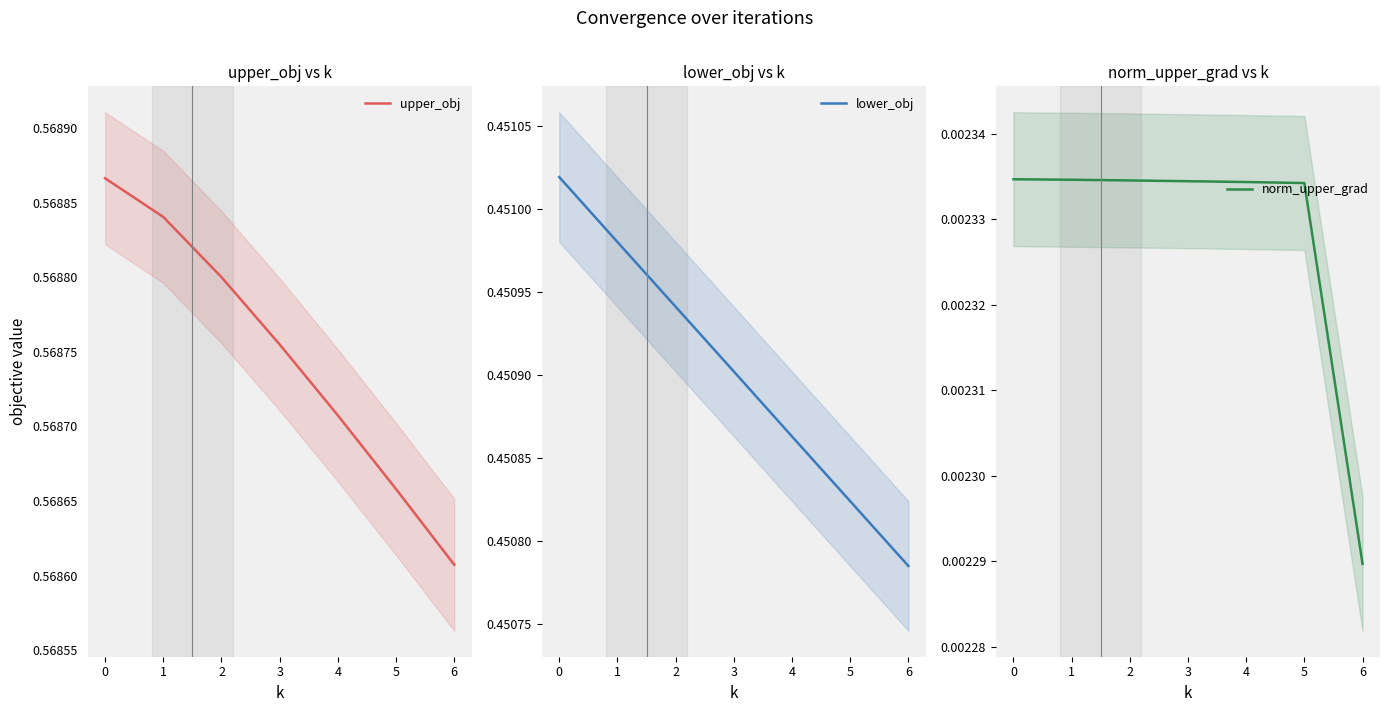

Which series has the largest range (max minus min)?

upper_obj